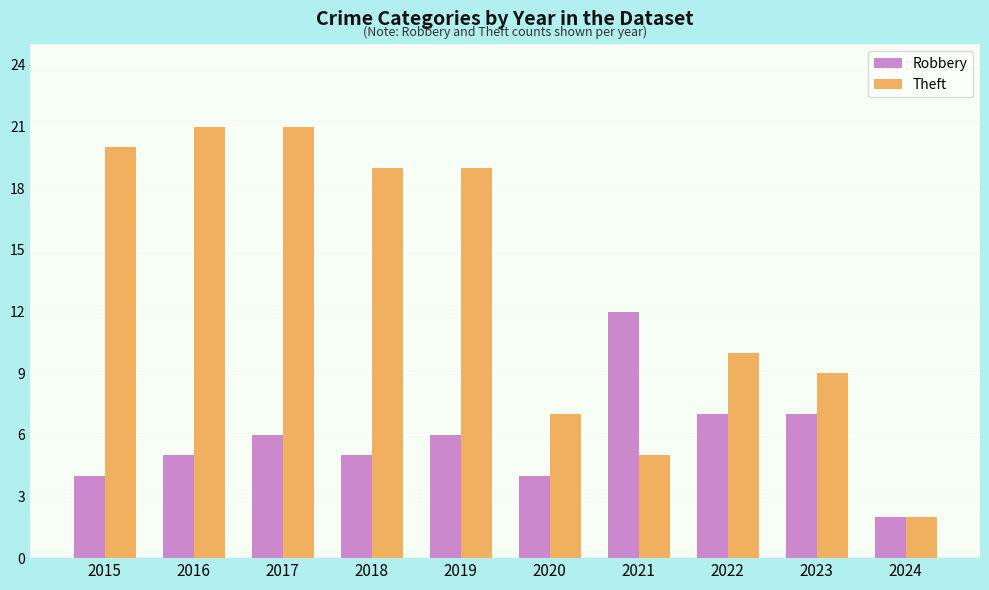

The value of Robbery at 2023 is 7. True or false?

True